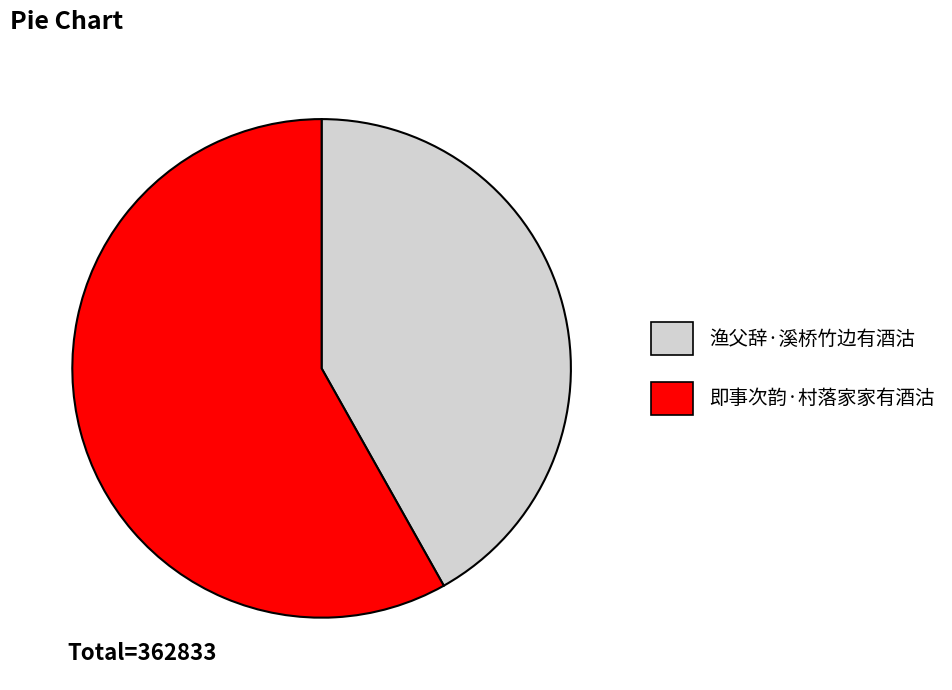

Which has a higher value, 即事次韵·村落家家有酒沽 or 渔父辞·溪桥竹边有酒沽?

即事次韵·村落家家有酒沽